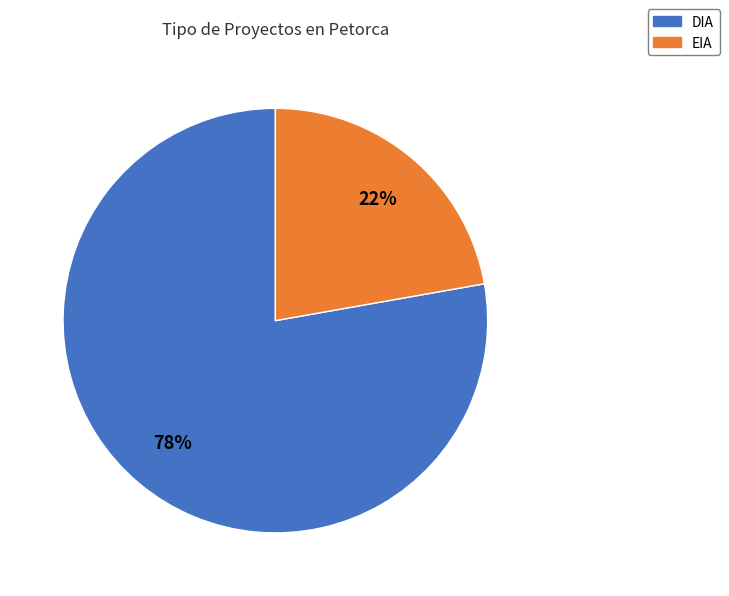

Rank the categories by value from lowest to highest.

EIA, DIA